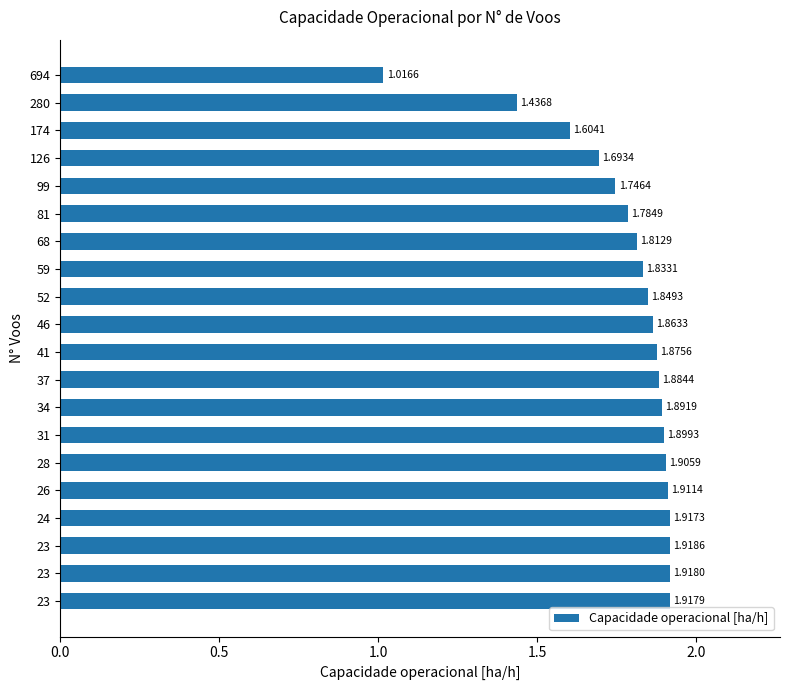

Does the chart contain any negative values?

No